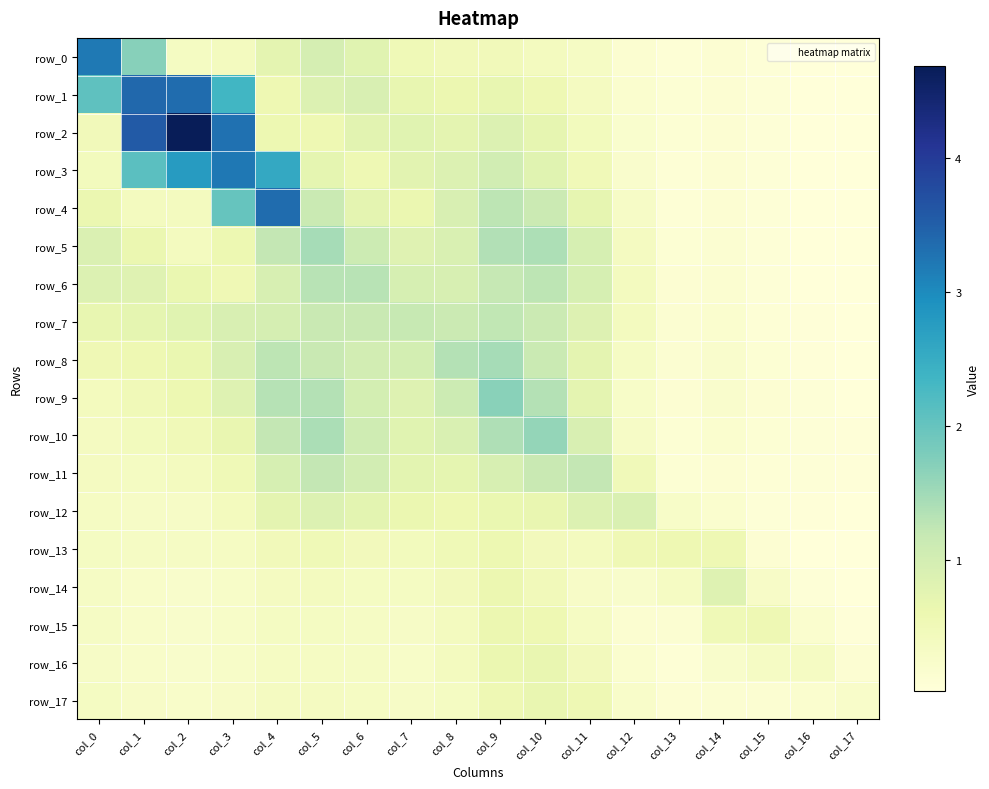

Rank the series by their maximum value, from lowest to highest.

row_13, row_15, row_17, row_16, row_14, row_12, row_11, row_7, row_6, row_5, row_8, row_10, row_9, row_0, row_3, row_4, row_1, row_2